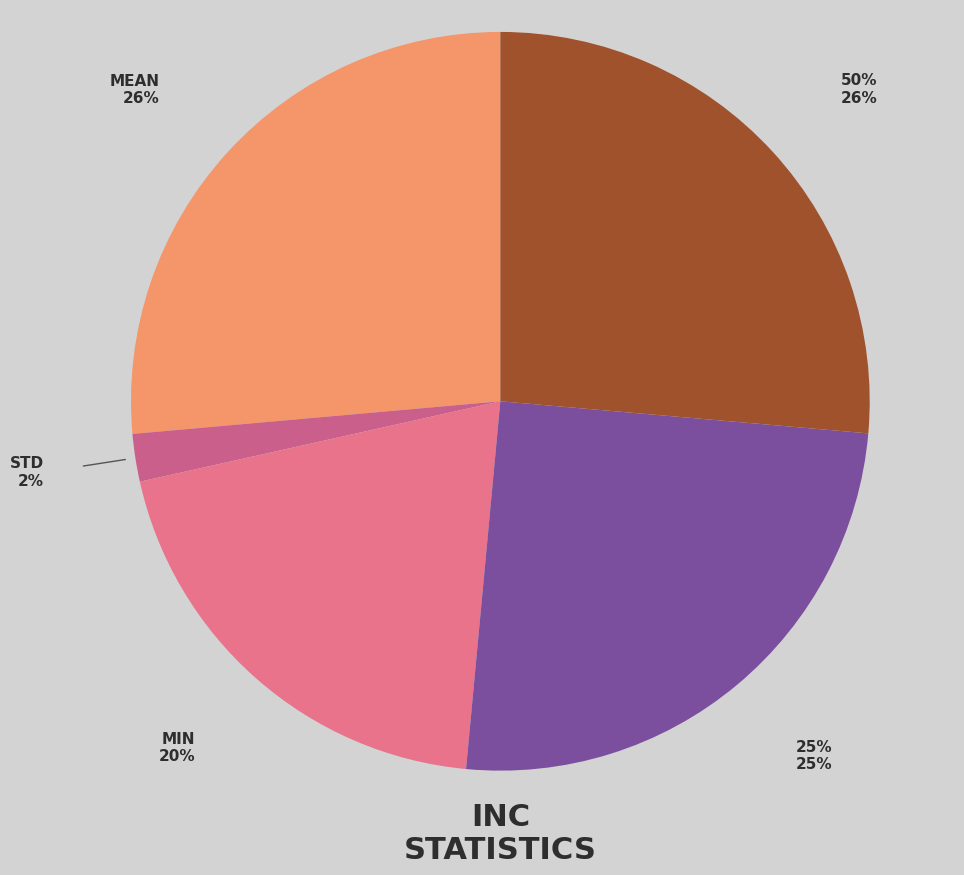

Which category has the biggest portion of the pie?

mean